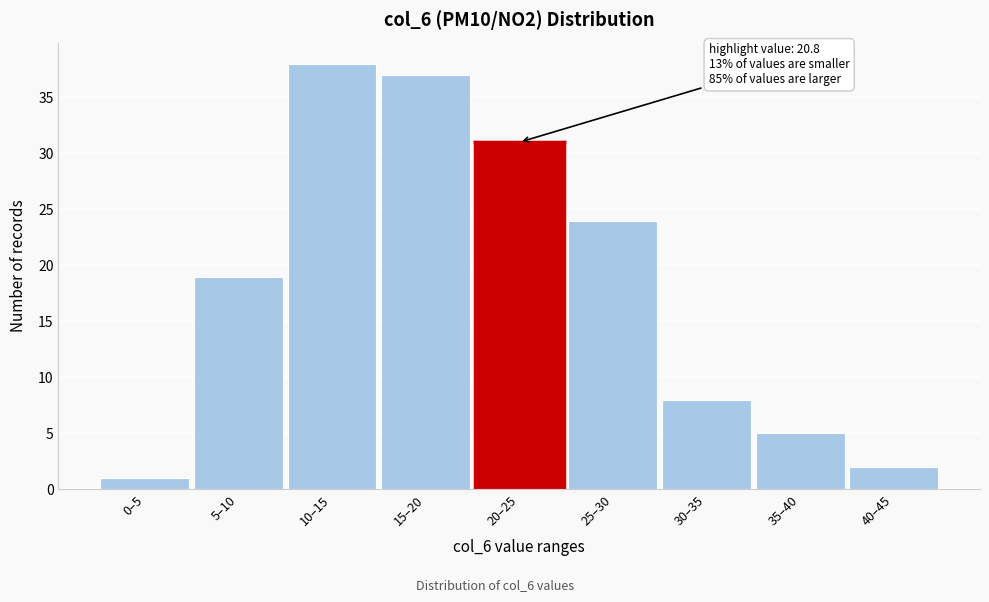

Reading left to right, extract all data points from this chart.

0–5=1	5–10=19	10–15=38	15–20=37	20–25=31	25–30=24	30–35=8	35–40=5	40–45=2